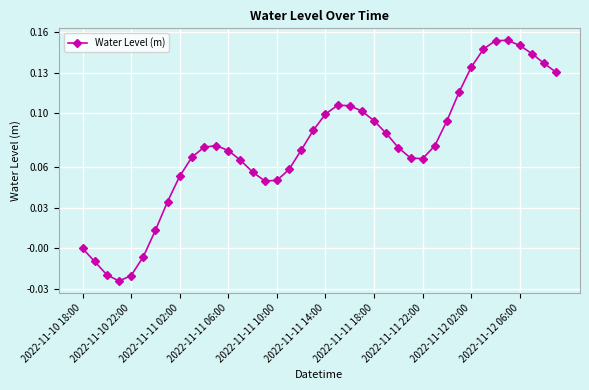

What is the sum of all values?

3.0